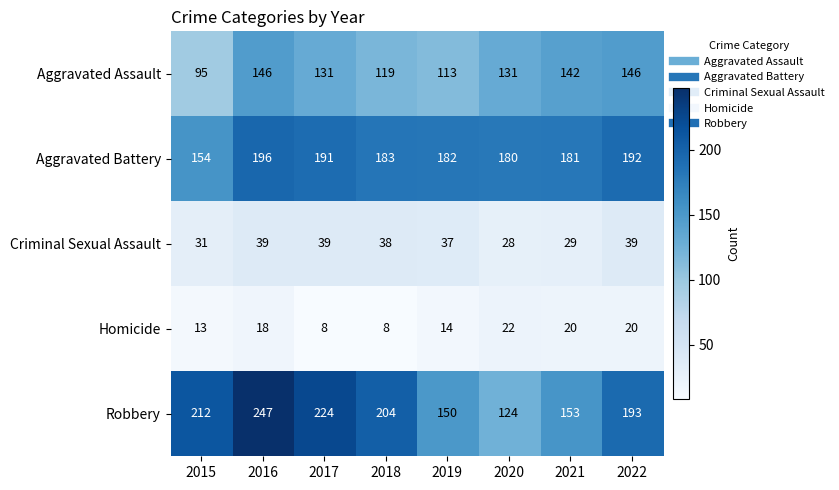

The value of Robbery at 2017 is 224. True or false?

True